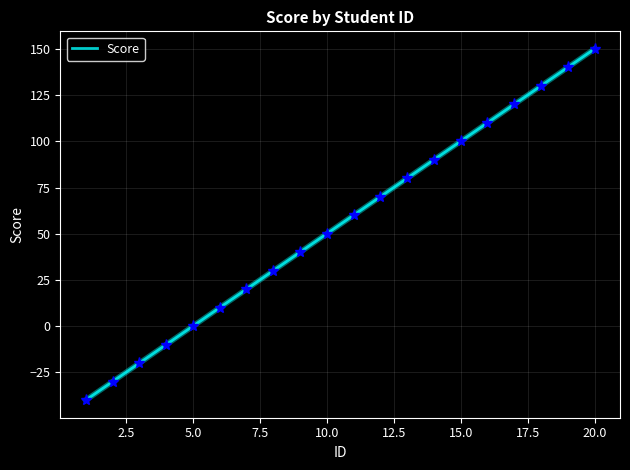

What is the difference between the maximum and minimum values?

190